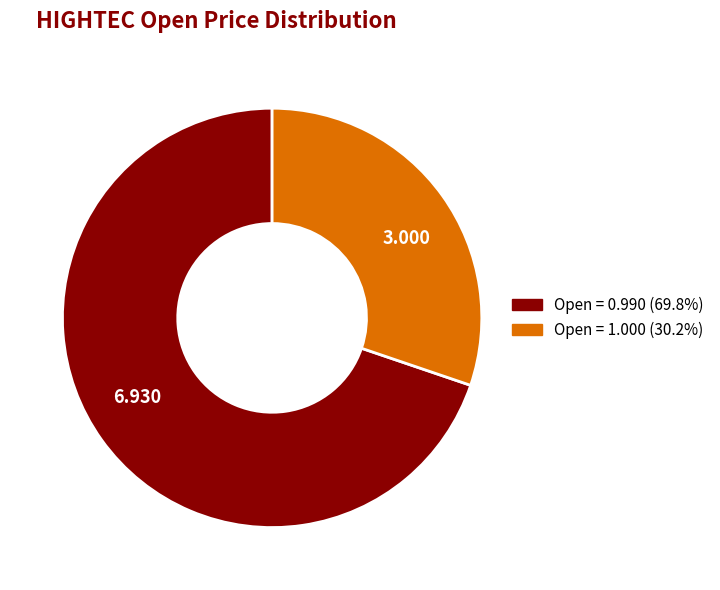

Is there any slice that represents more than half of the pie?

Yes